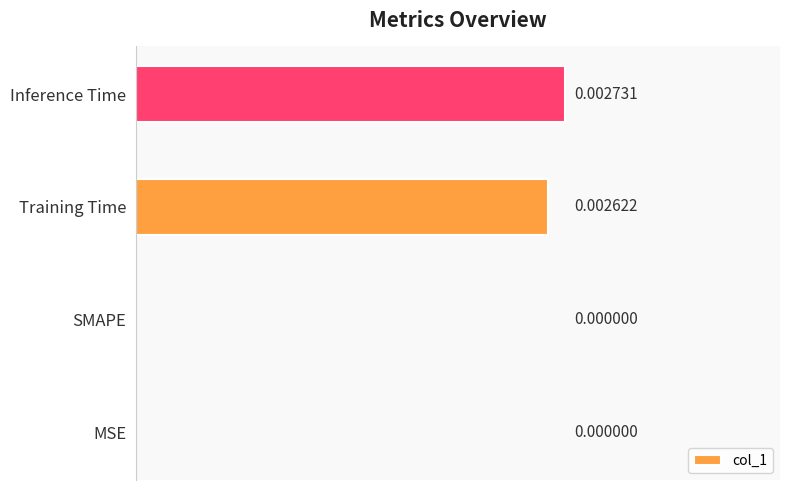

Which has a higher value, Training Time or Inference Time?

Inference Time